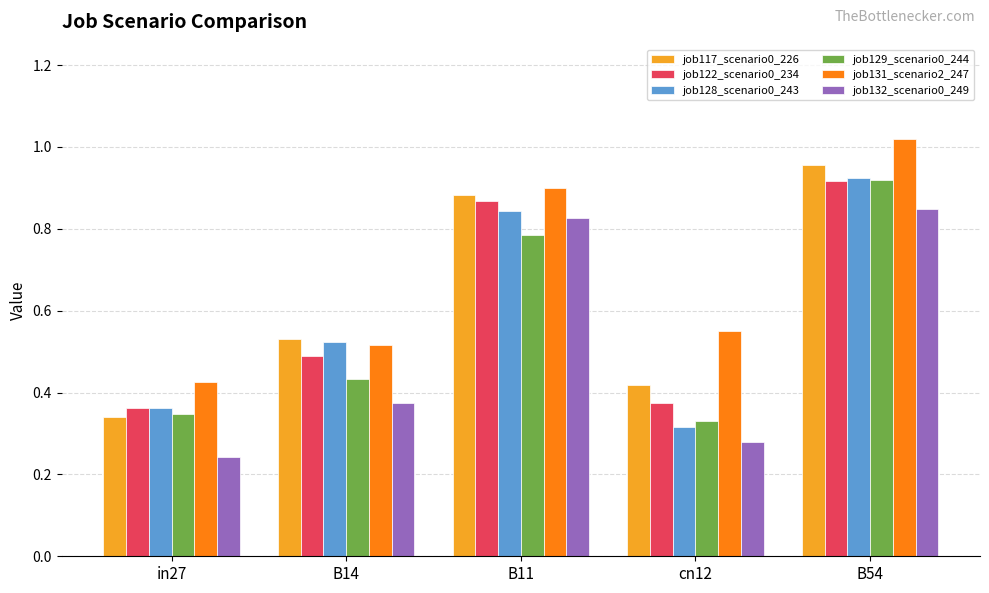

The job117_scenario0_226 series shows 0.2 at cn12. True or false?

False